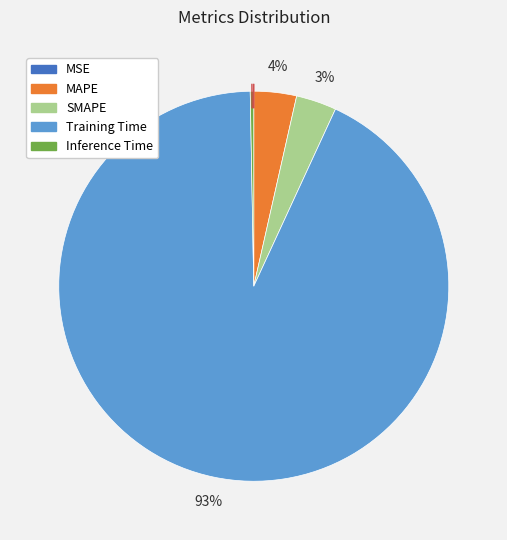

Between MAPE and Inference Time, which is larger?

MAPE